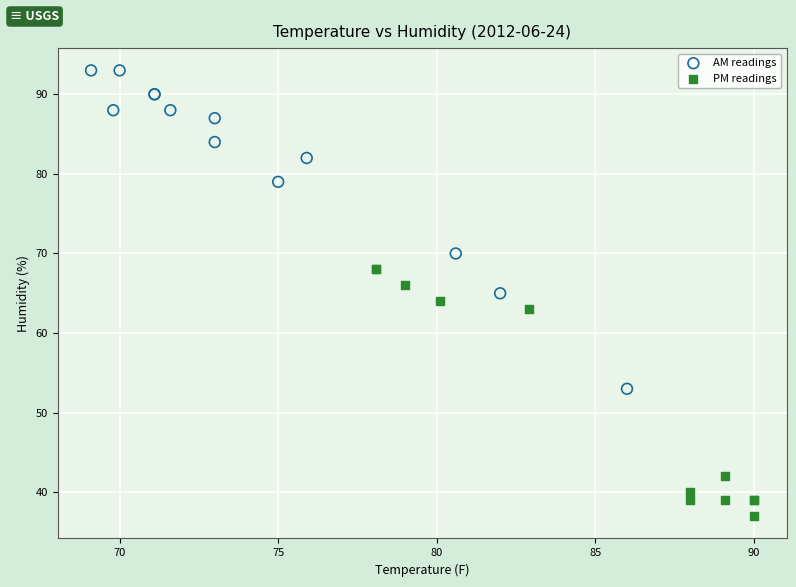

Which series has the widest spread of Y values?

AM readings